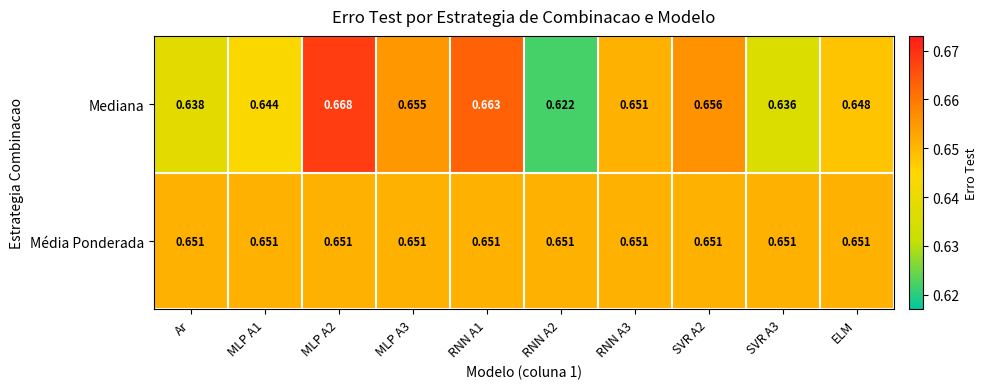

Which series has the largest total across all categories?

Média Ponderada